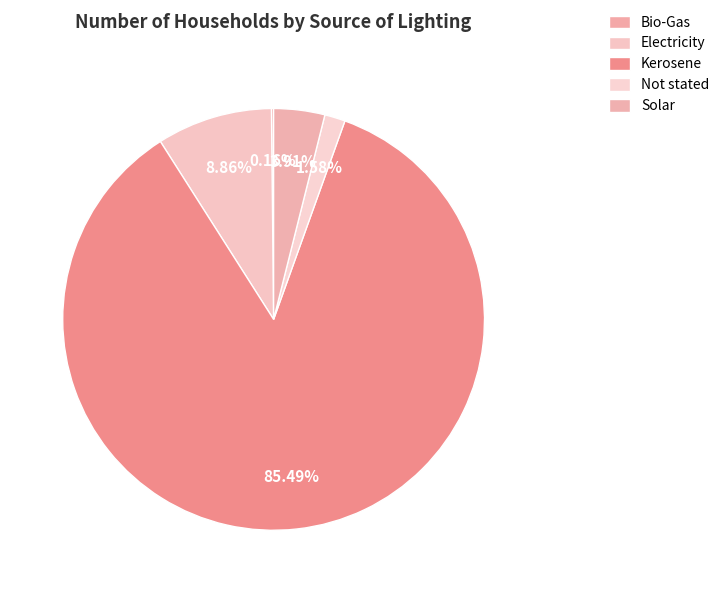

Is there a majority slice in this chart?

Yes